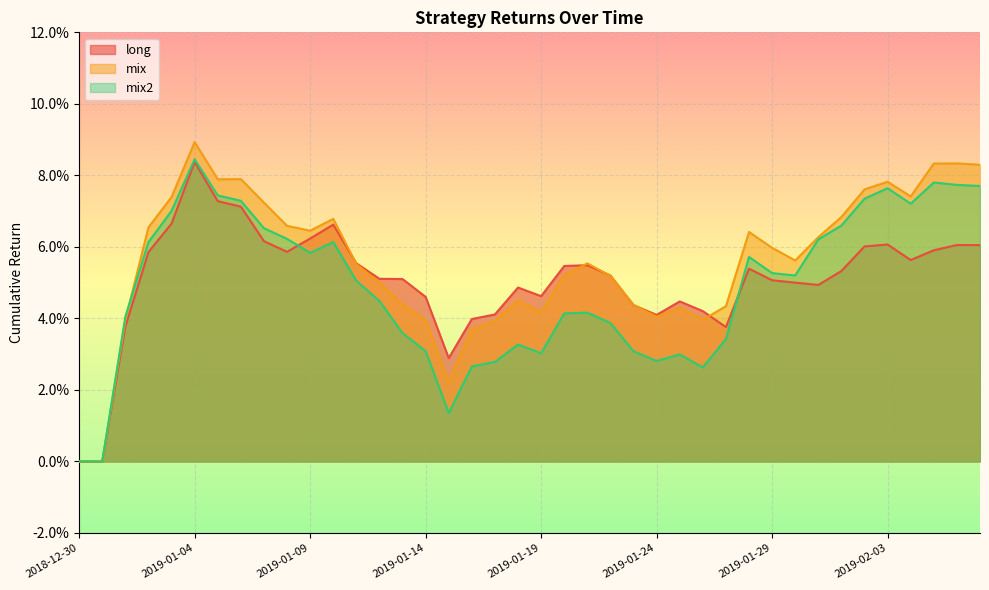

True or false: mix2 has a value of 0.1 at 2019-01-30.

True